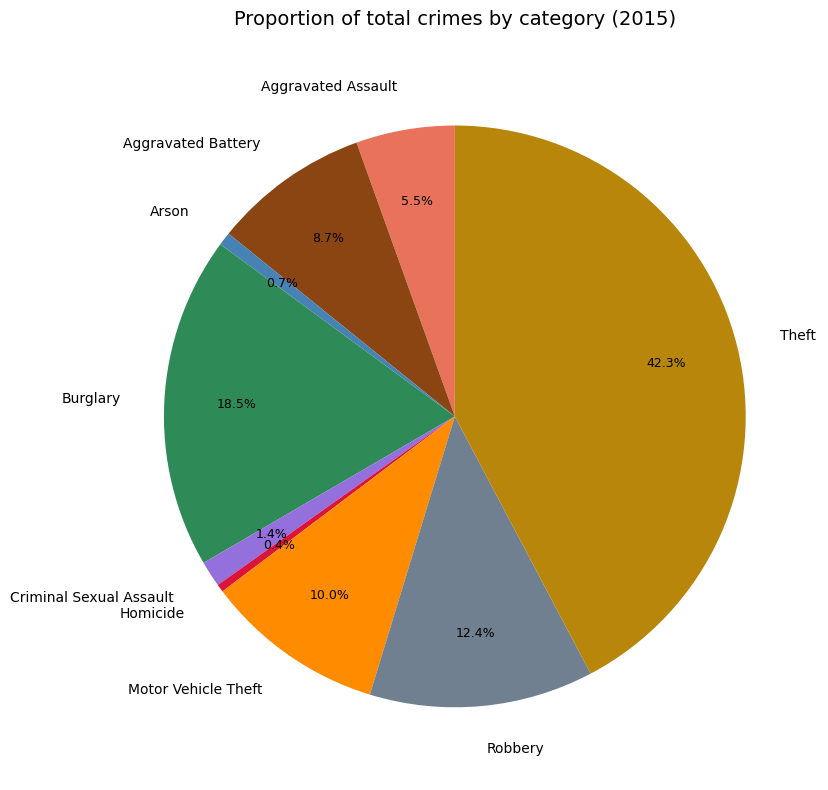

To the nearest percent, what is the average slice percentage?

11%